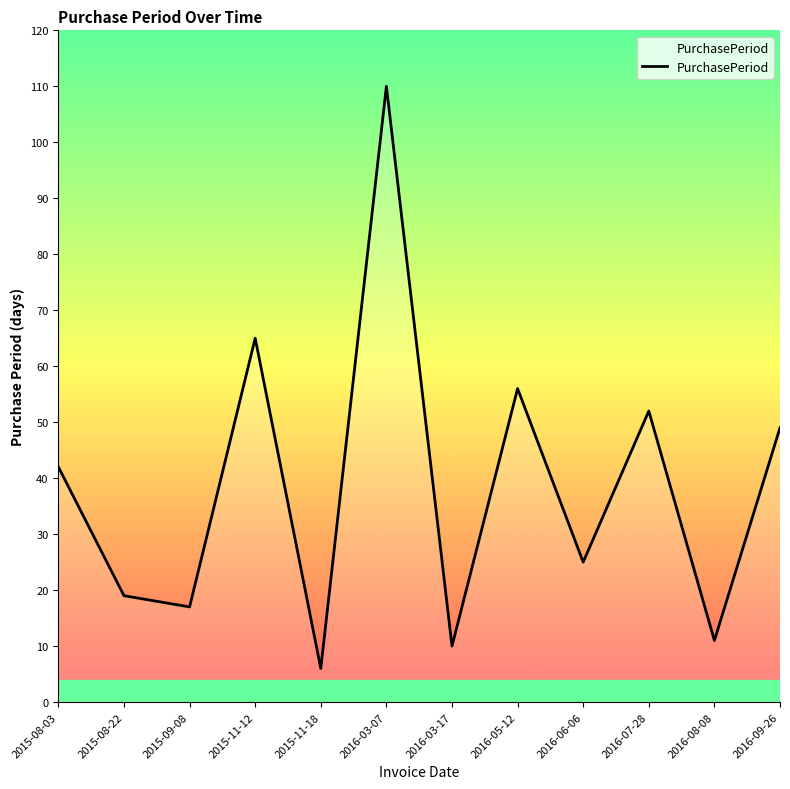

What position from the right is 2015-11-18?

8